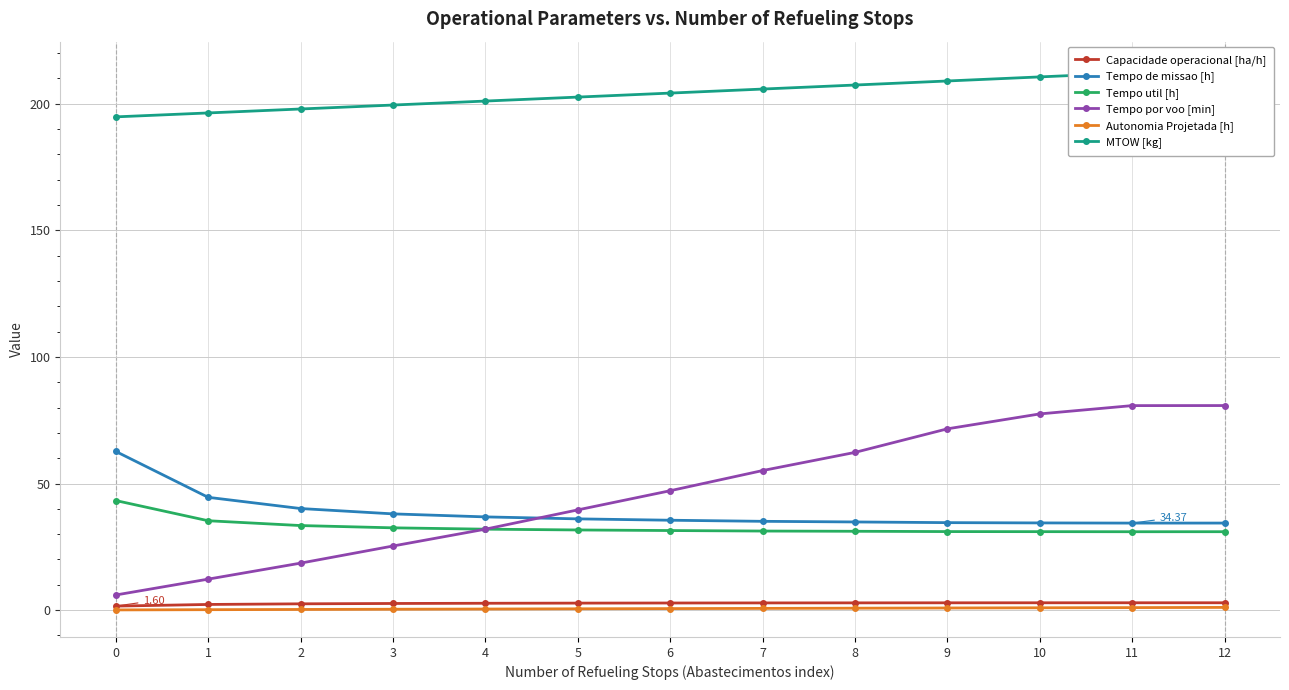

Where is Tempo por voo [min] nearest to the value 43?

5